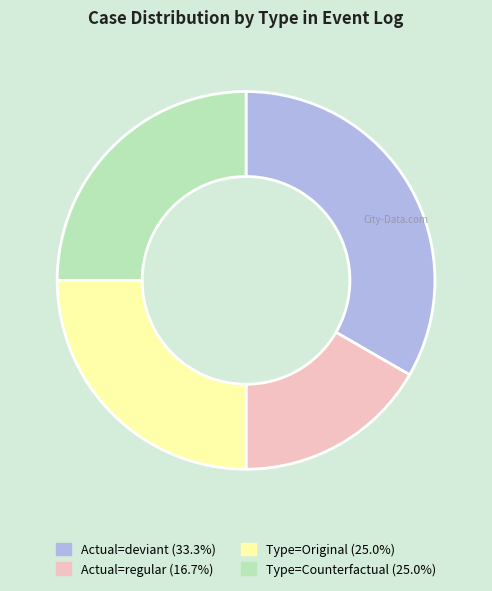

The Actual=deviant slice represents 33% of the pie. True or false?

True